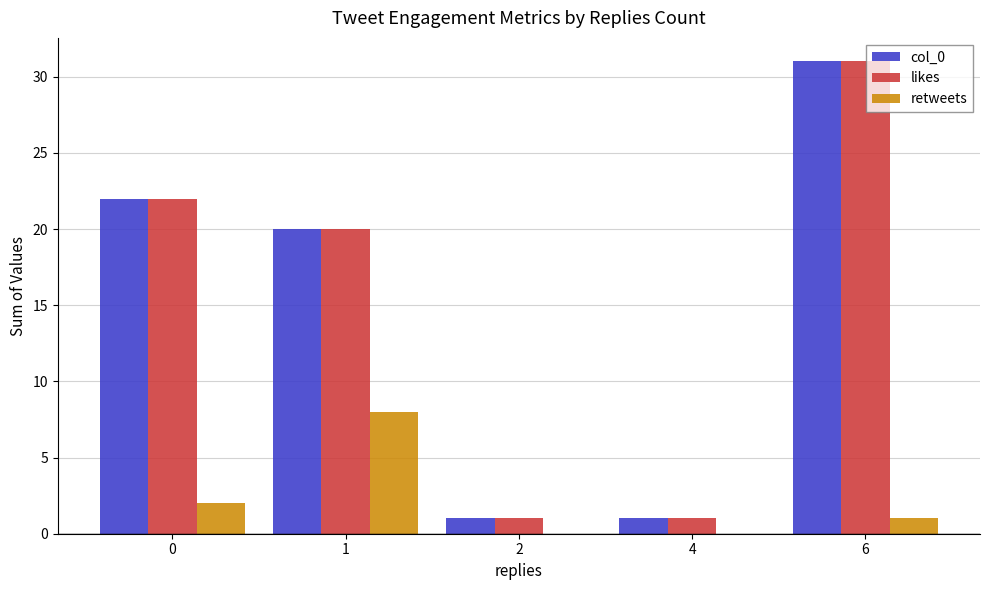

Is the value of col_0 at 4 greater than the value of likes at 6?

No